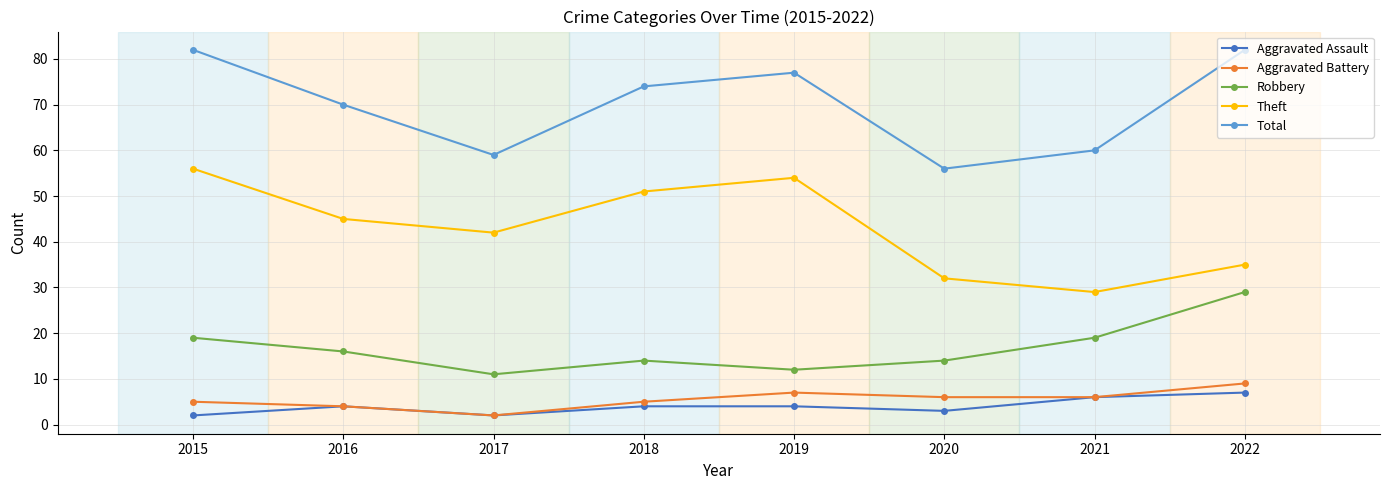

Reading left to right, list all the values displayed in this chart.

Aggravated Assault: 2015=2	2016=4	2017=2	2018=4	2019=4	2020=3	2021=6	2022=7
Aggravated Battery: 2015=5	2016=4	2017=2	2018=5	2019=7	2020=6	2021=6	2022=9
Robbery: 2015=19	2016=16	2017=11	2018=14	2019=12	2020=14	2021=19	2022=29
Theft: 2015=56	2016=45	2017=42	2018=51	2019=54	2020=32	2021=29	2022=35
Total: 2015=82	2016=70	2017=59	2018=74	2019=77	2020=56	2021=60	2022=82